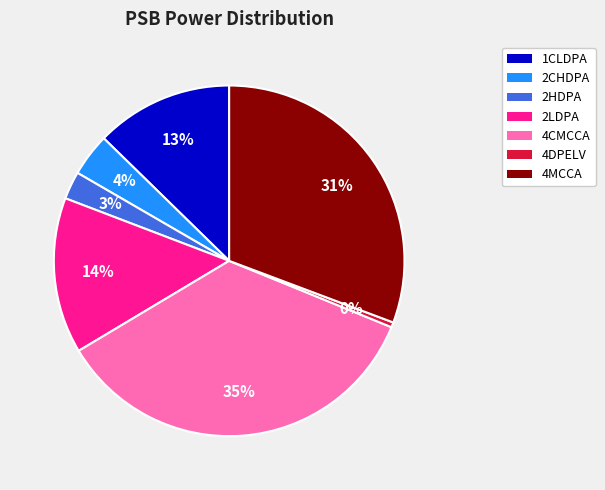

Is there any slice that represents more than half of the pie?

No